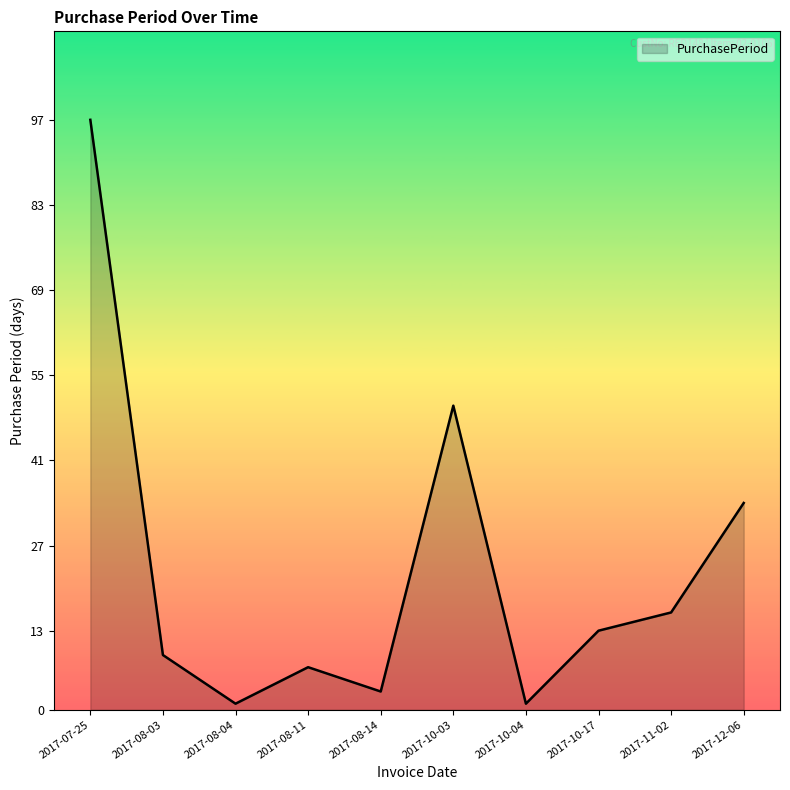

Is it true that the value at 2017-12-06 is 8?

False